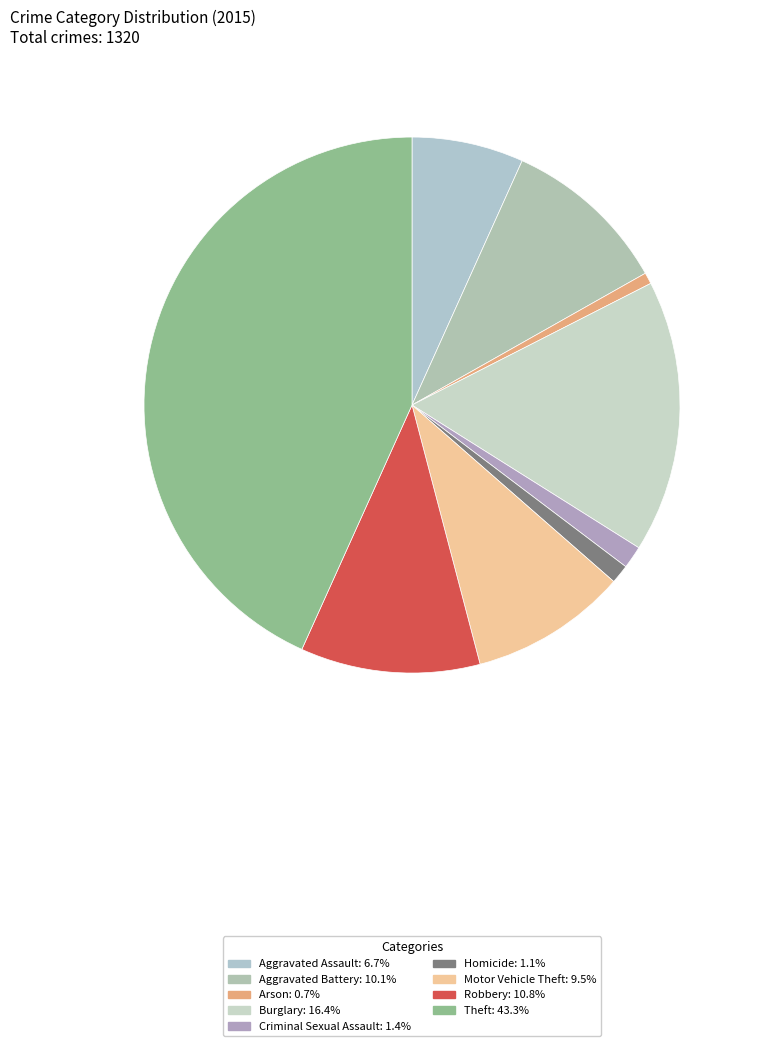

How many slices are in this pie chart?

9